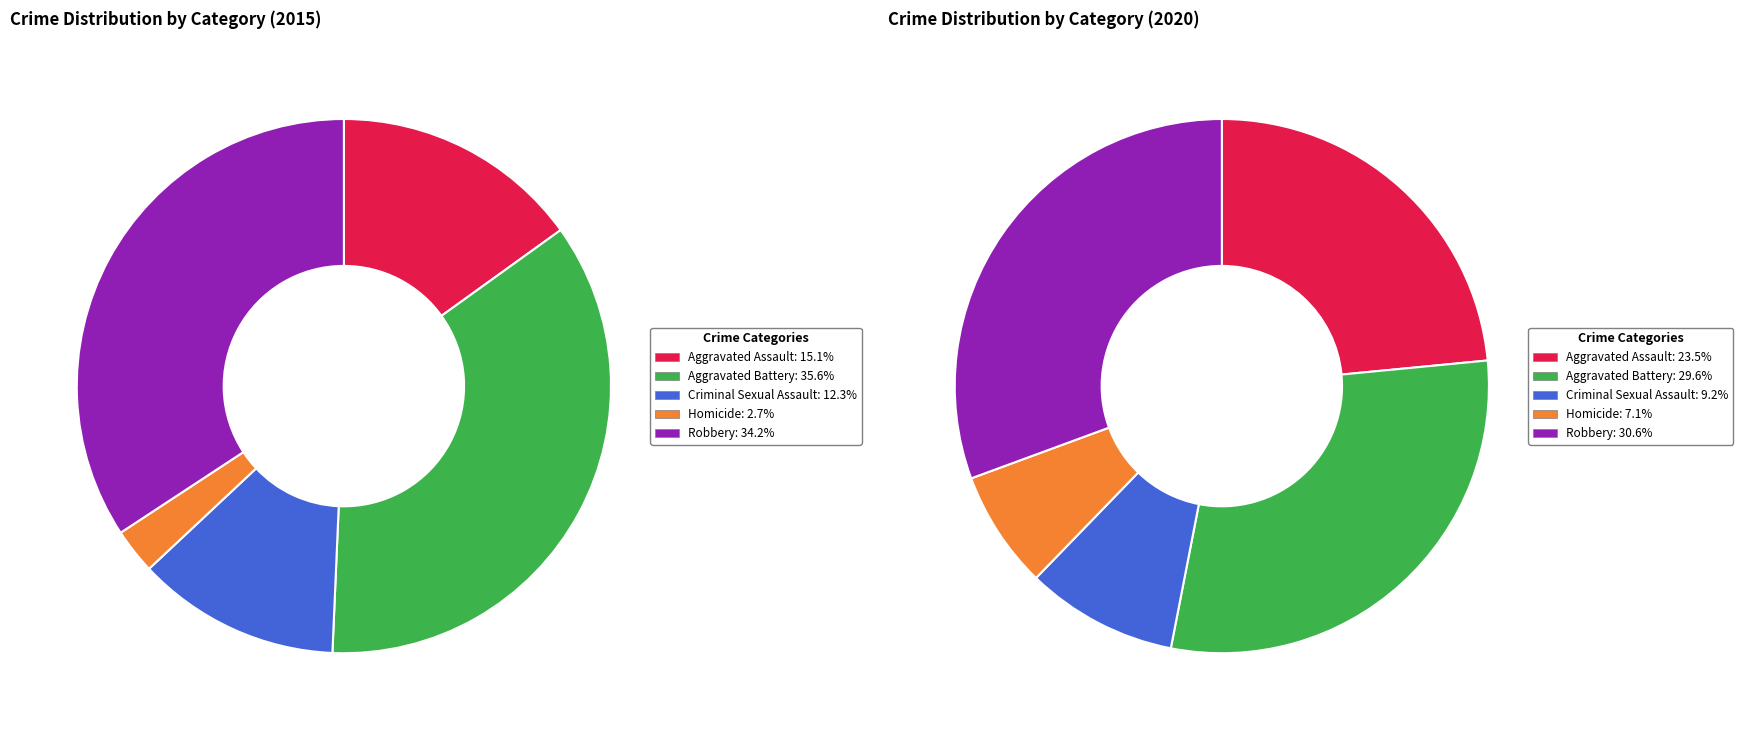

What is the largest slice in the pie chart?

Robbery